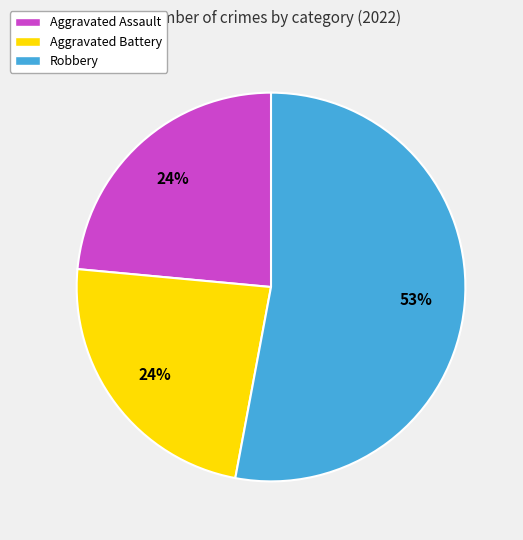

Is there a majority slice in this chart?

Yes